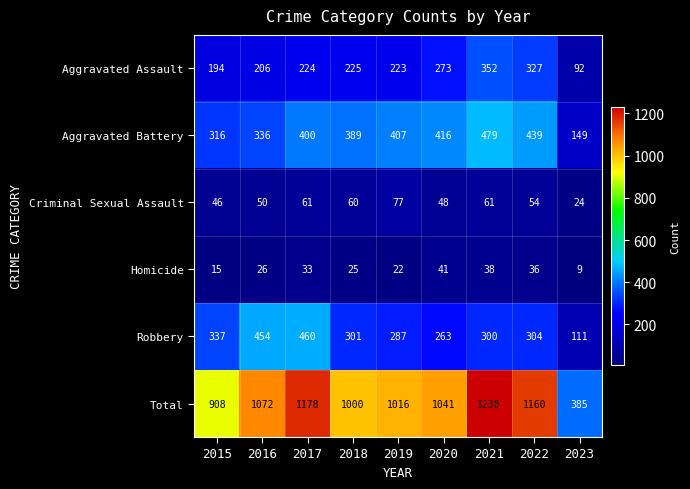

Is it true that Aggravated Assault equals 519 at 2021?

False